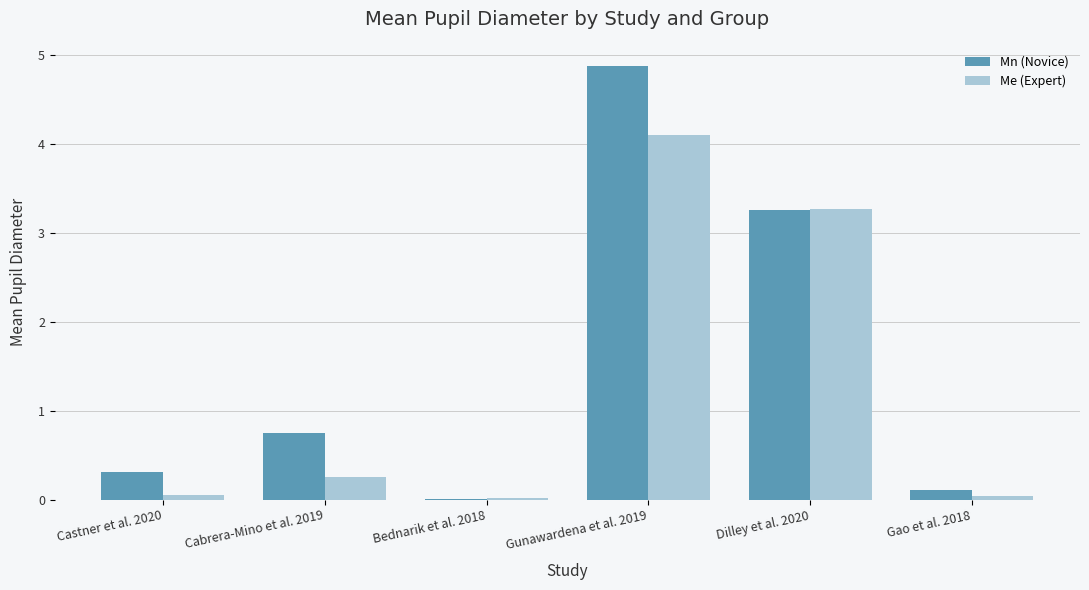

What is the difference between the Me (Expert) values at Dilley et al. 2020 and Gunawardena et al. 2019?

0.8